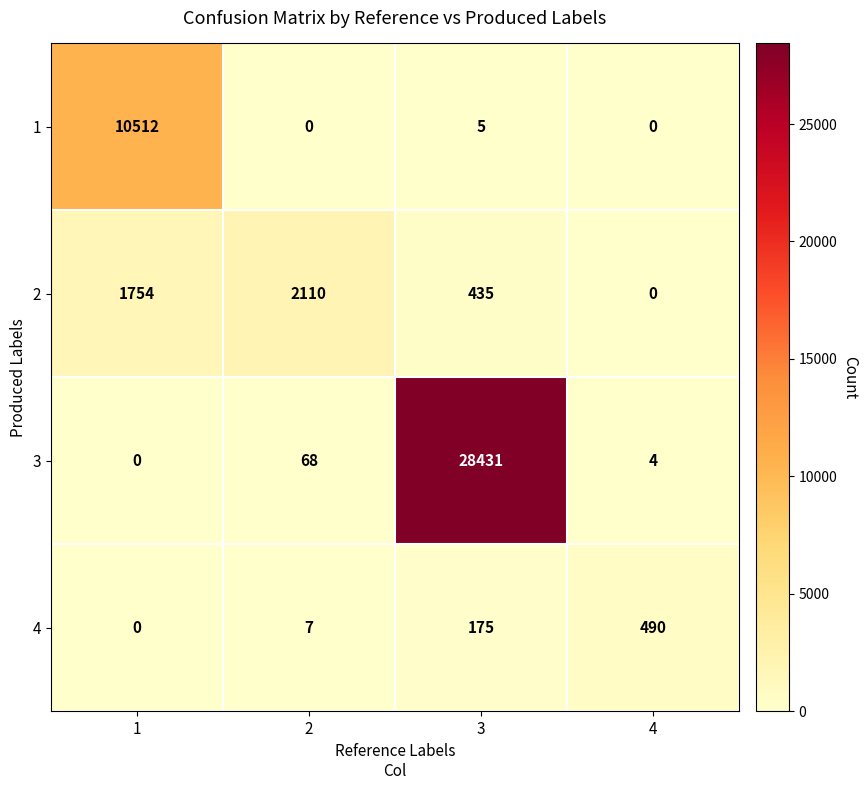

Which series changed the most between 1 and 3?

3